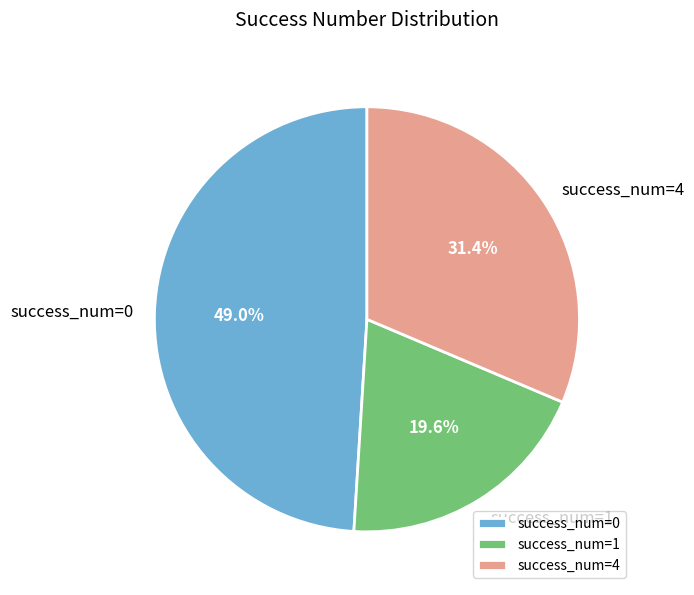

Is there a majority slice in this chart?

No